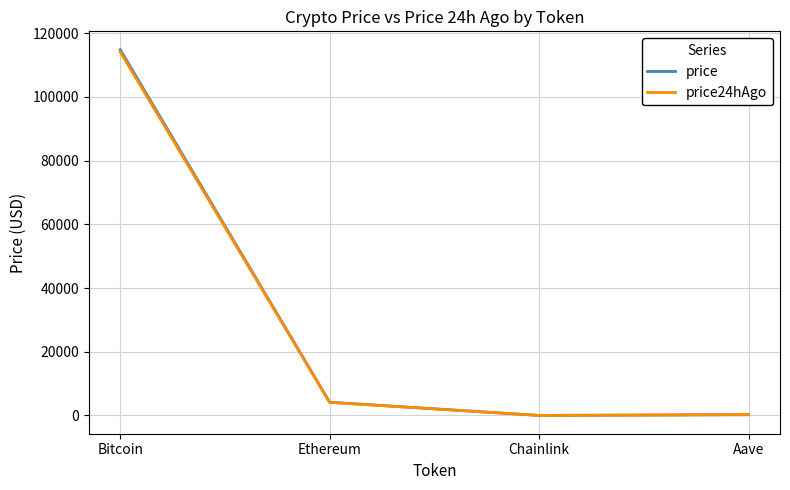

What are all the series names shown in the legend?

price, price24hAgo